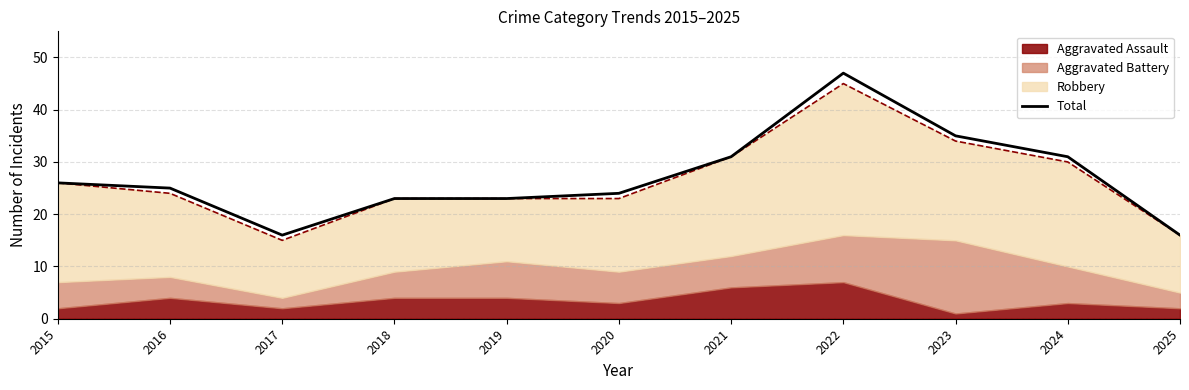

What is the greatest value displayed?

47